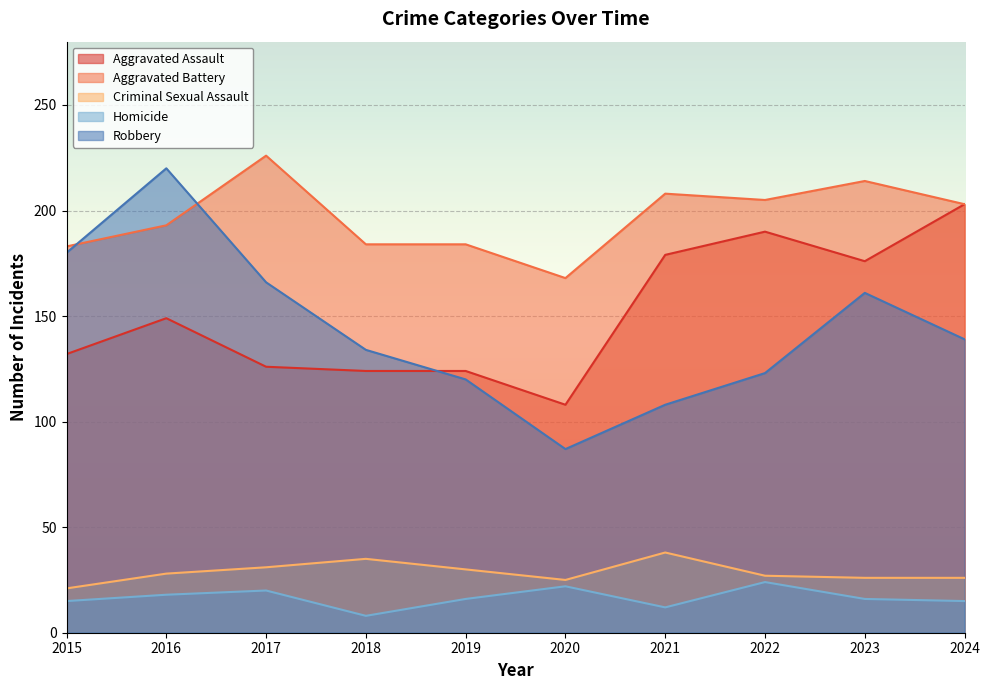

What is the maximum value shown in the chart?

226